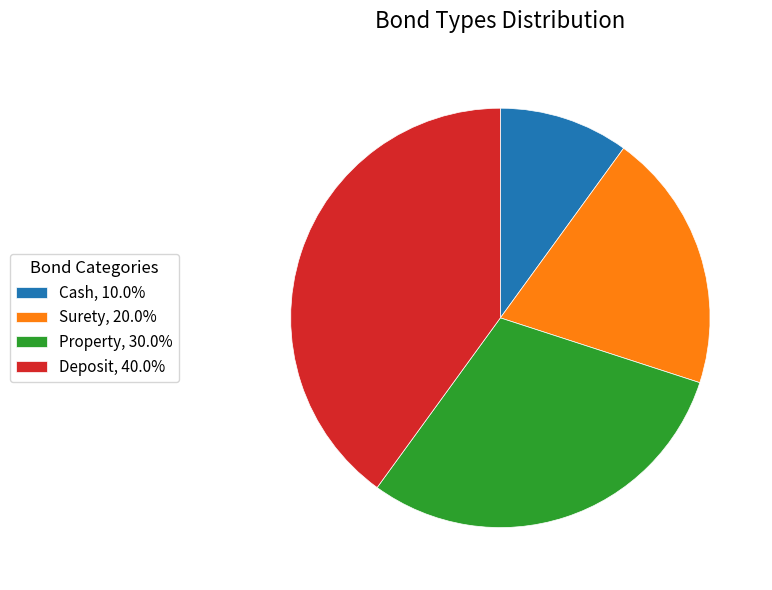

Is there a majority slice in this chart?

No